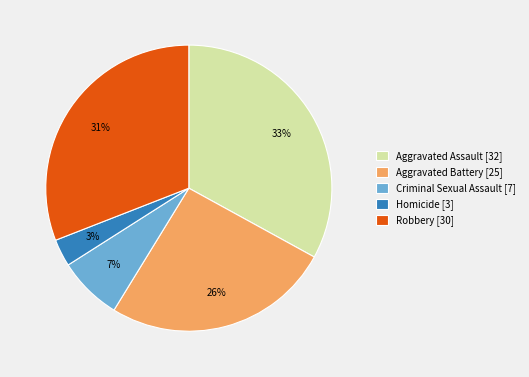

Does Aggravated Assault represent more than half of the total?

No